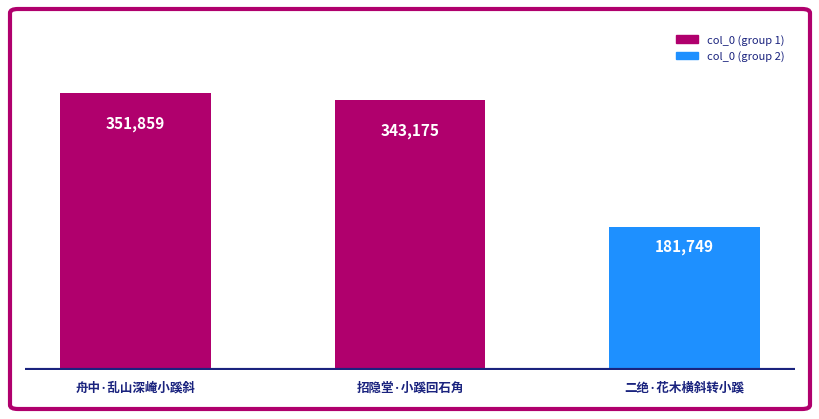

Rank the categories by value from lowest to highest.

二绝·花木横斜转小蹊, 招隐堂·小蹊回石角, 舟中·乱山深崦小蹊斜